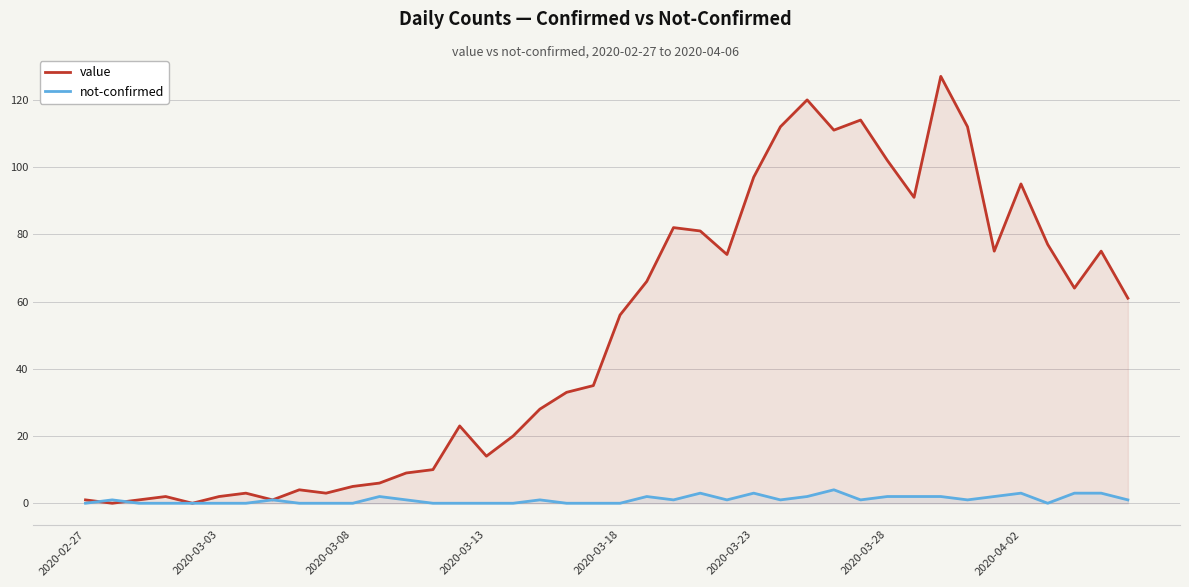

How many interior local peaks does the not-confirmed series have?

9